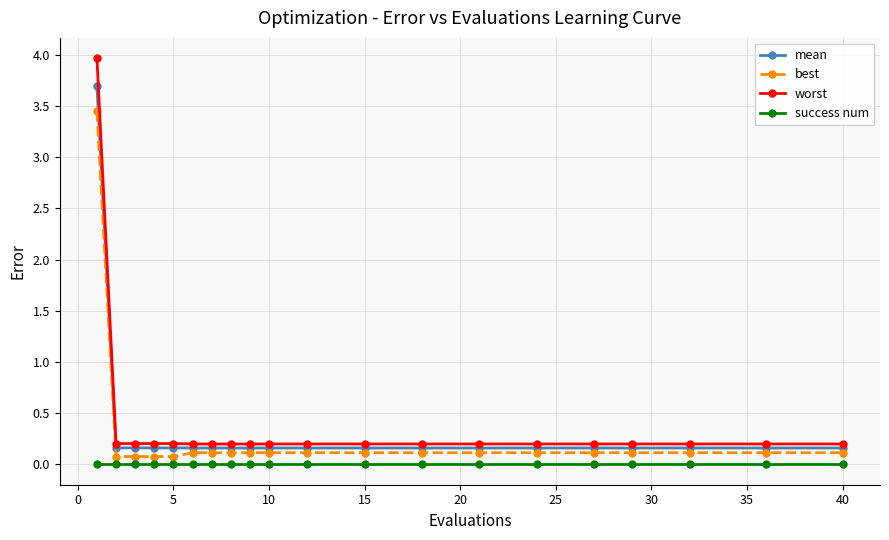

What are all the series names shown in the legend?

mean, best, worst, success num